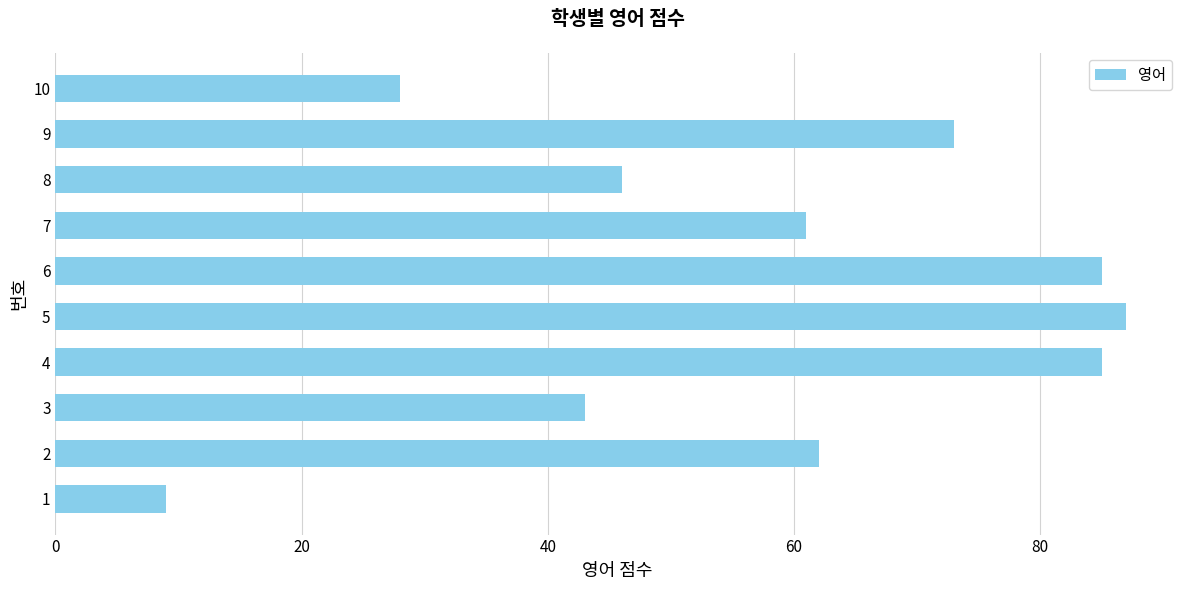

True or false: the data shows 42 at 9.

False